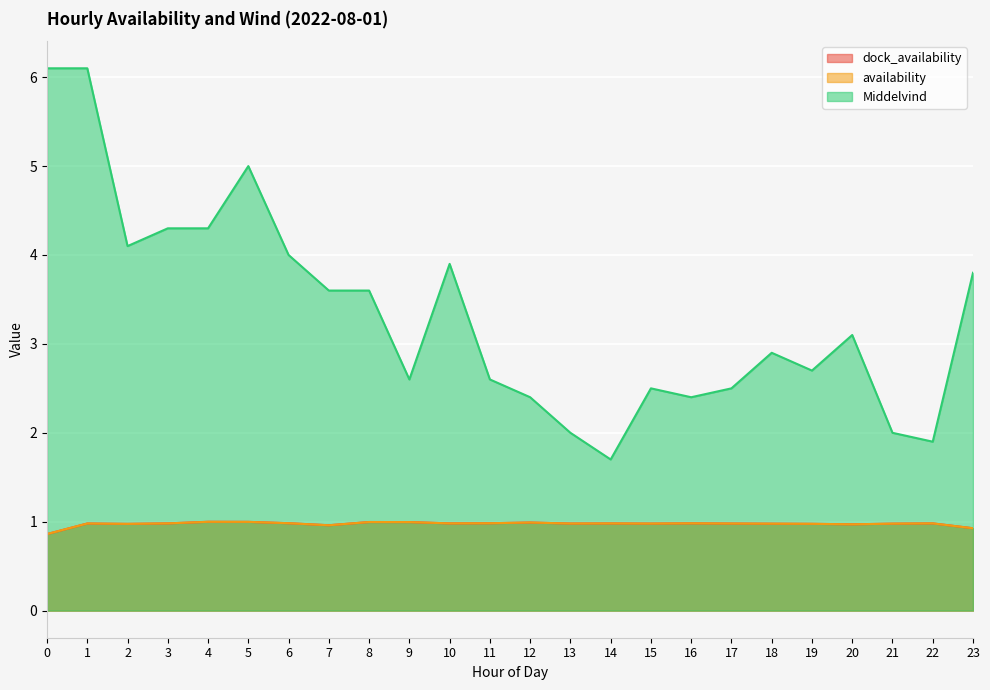

Which series has the largest range (max minus min)?

Middelvind